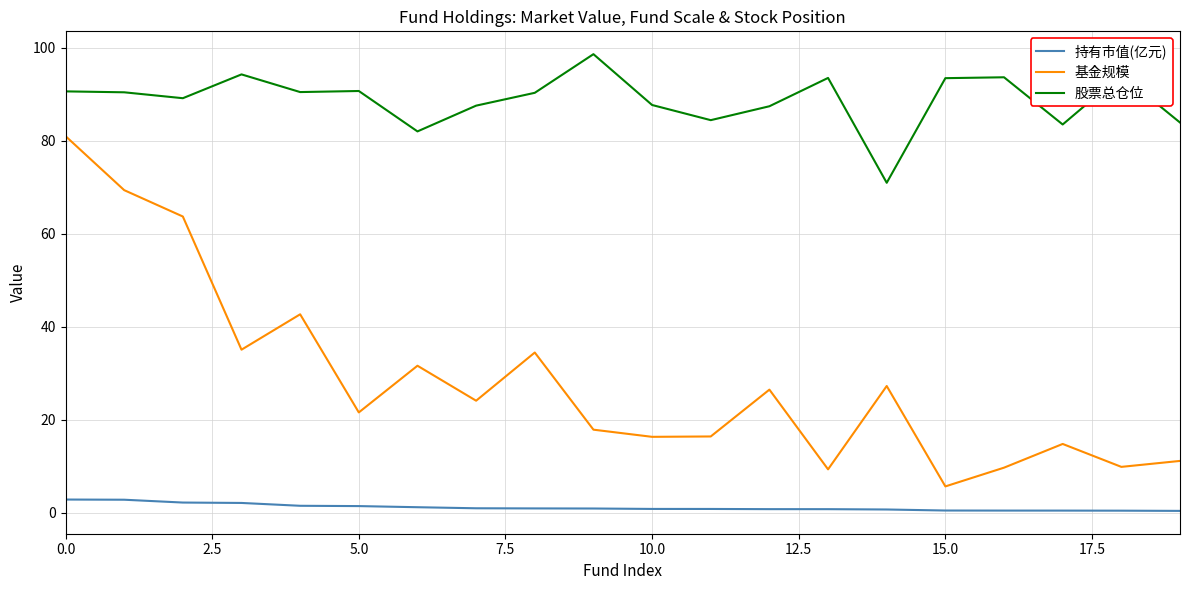

What is the highest value of the 基金规模 series?

81.0